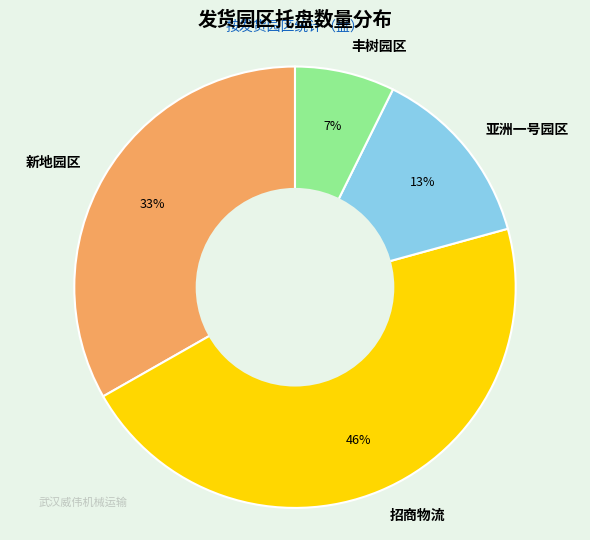

Do 新地园区 and 亚洲一号园区 together represent more than half of the pie?

No